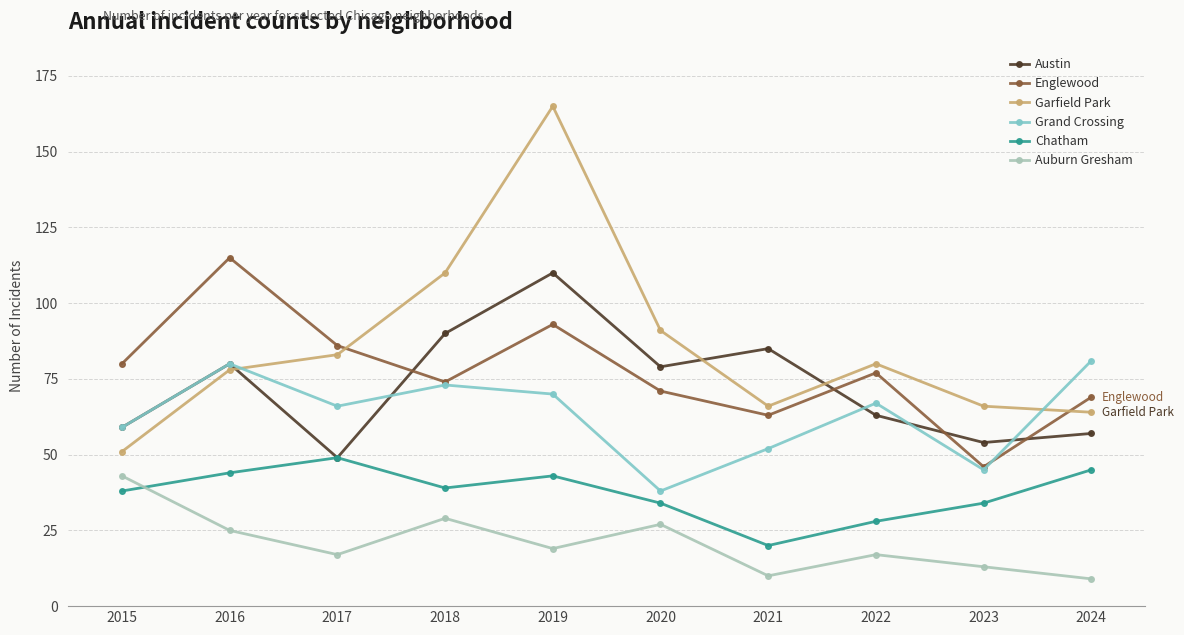

Which category has the highest value in the Auburn Gresham series?

2015